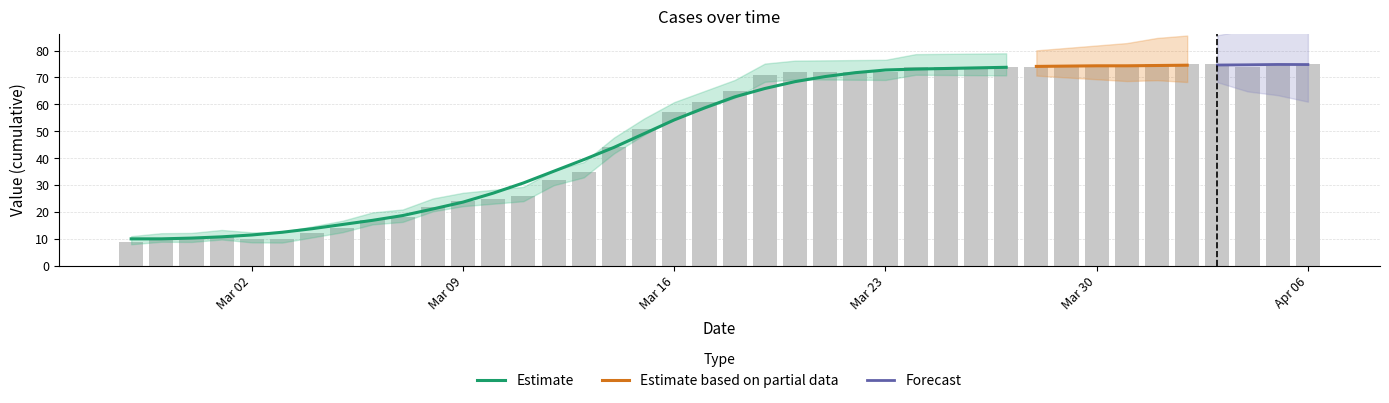

What is the average value?

49